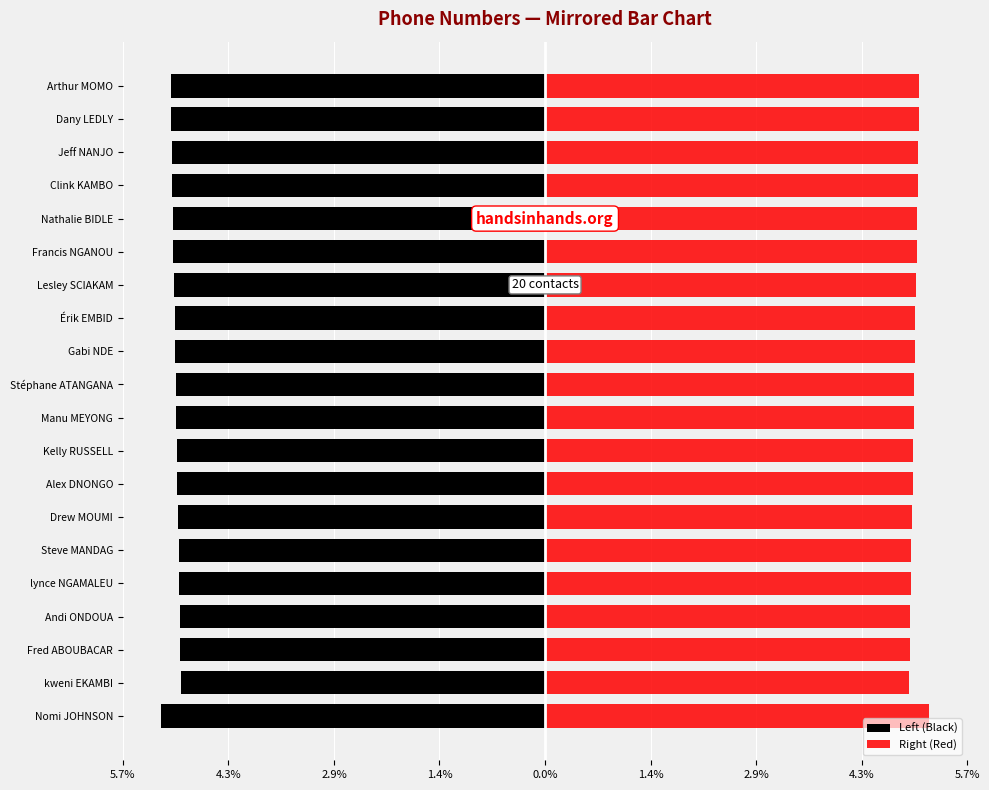

What are all the series names shown in the legend?

Left (Black), Right (Red)